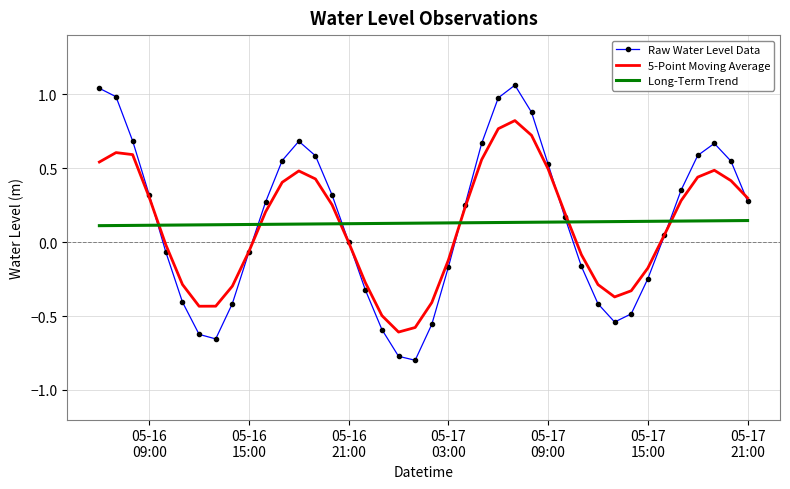

List the series in order of their peak value, lowest first.

Long-Term Trend, 5-Point Moving Average, Raw Water Level Data